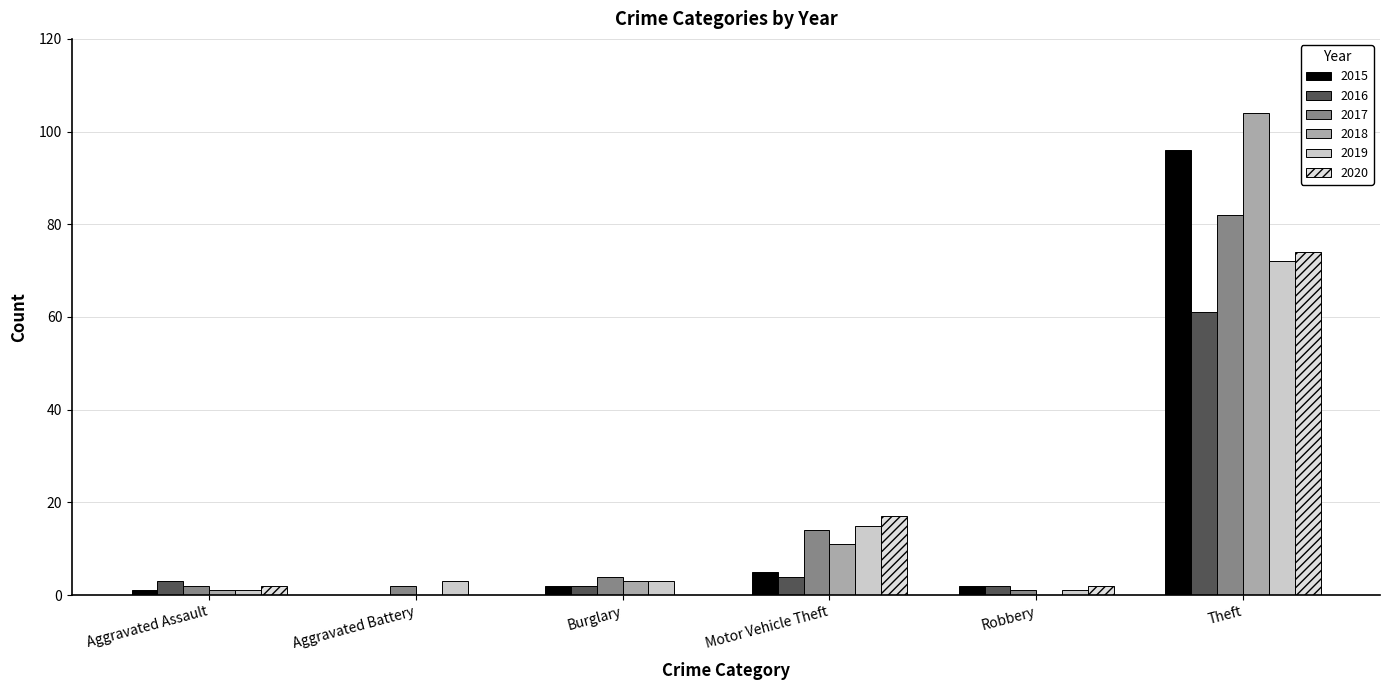

Between Burglary and Theft, which is larger?

Theft